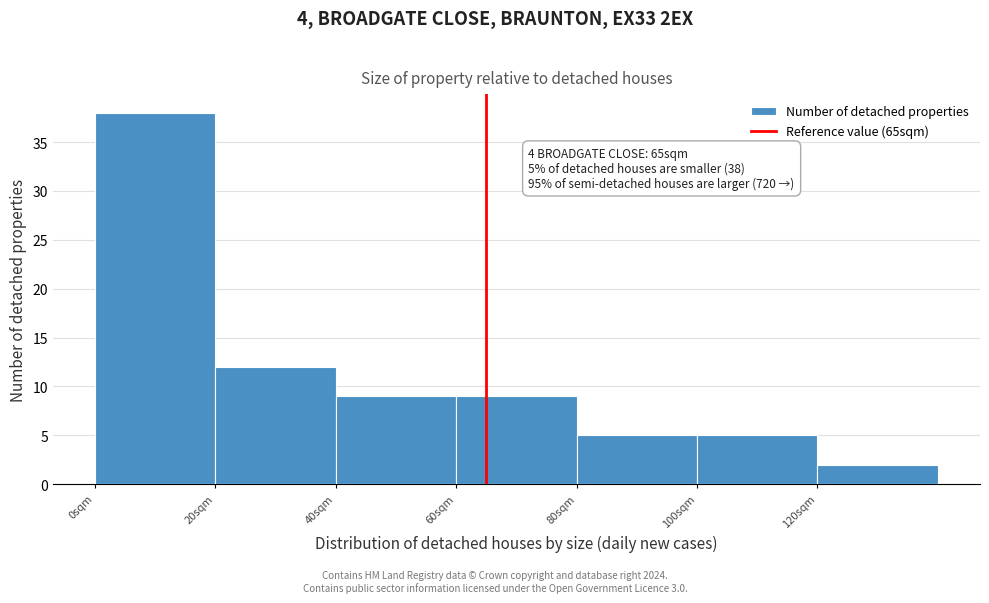

Over which range of the x-axis is the bar tallest?

0 to 20